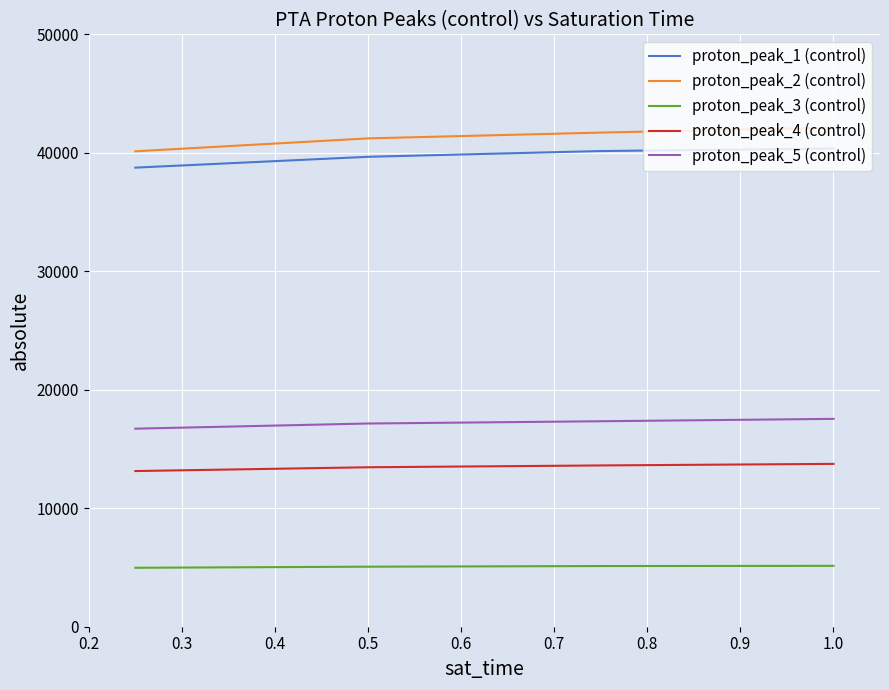

What is the greatest value displayed?

42135.8